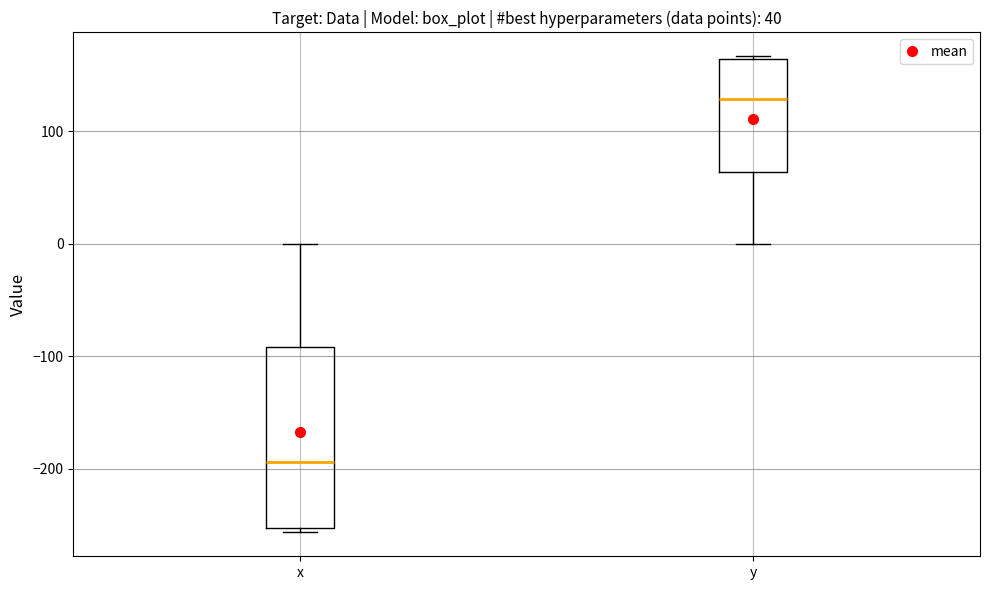

Which box is the tallest, from its lower edge to its upper edge?

x